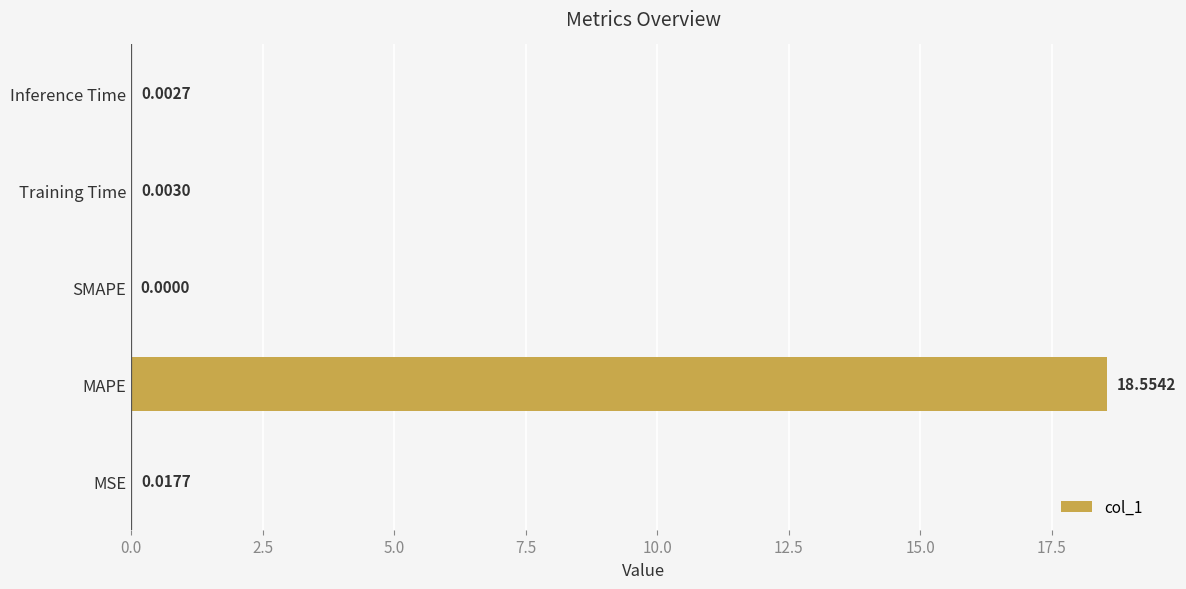

Does the chart contain stacked bars?

No